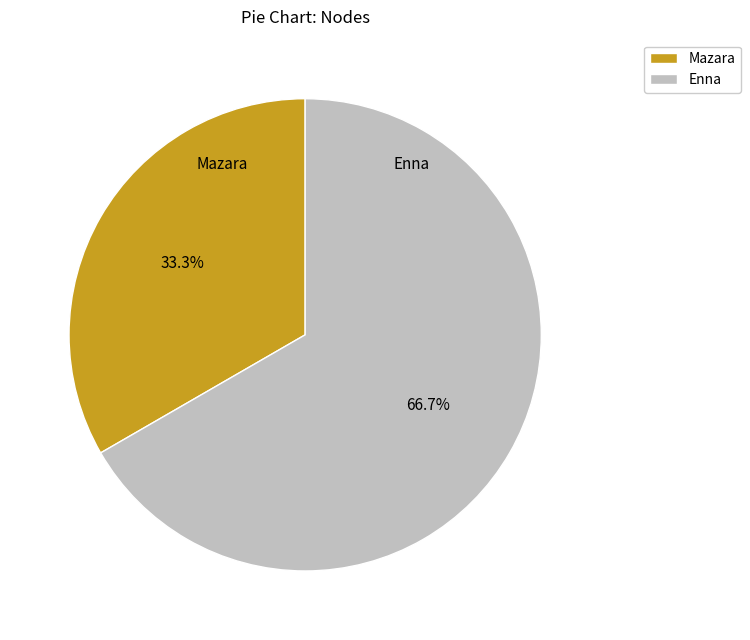

Rank the categories by value from lowest to highest.

Mazara, Enna